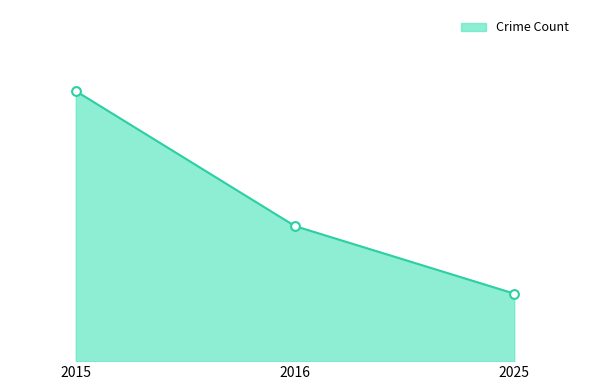

Which has a higher value, 2015 or 2025?

2015